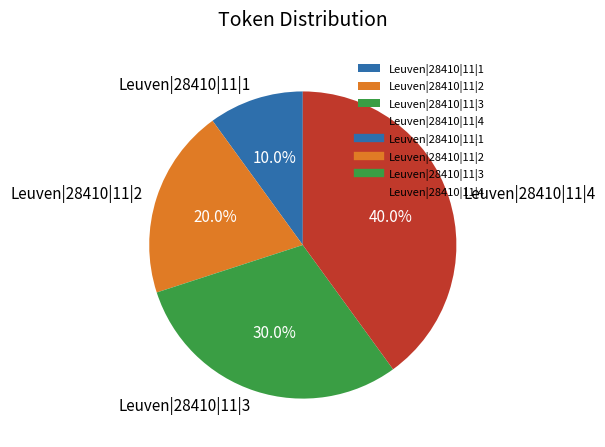

Which category has the biggest portion of the pie?

Leuven|28410|11|4